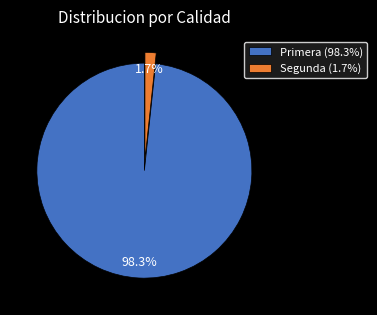

What is the largest slice in the pie chart?

Primera (98.3%)